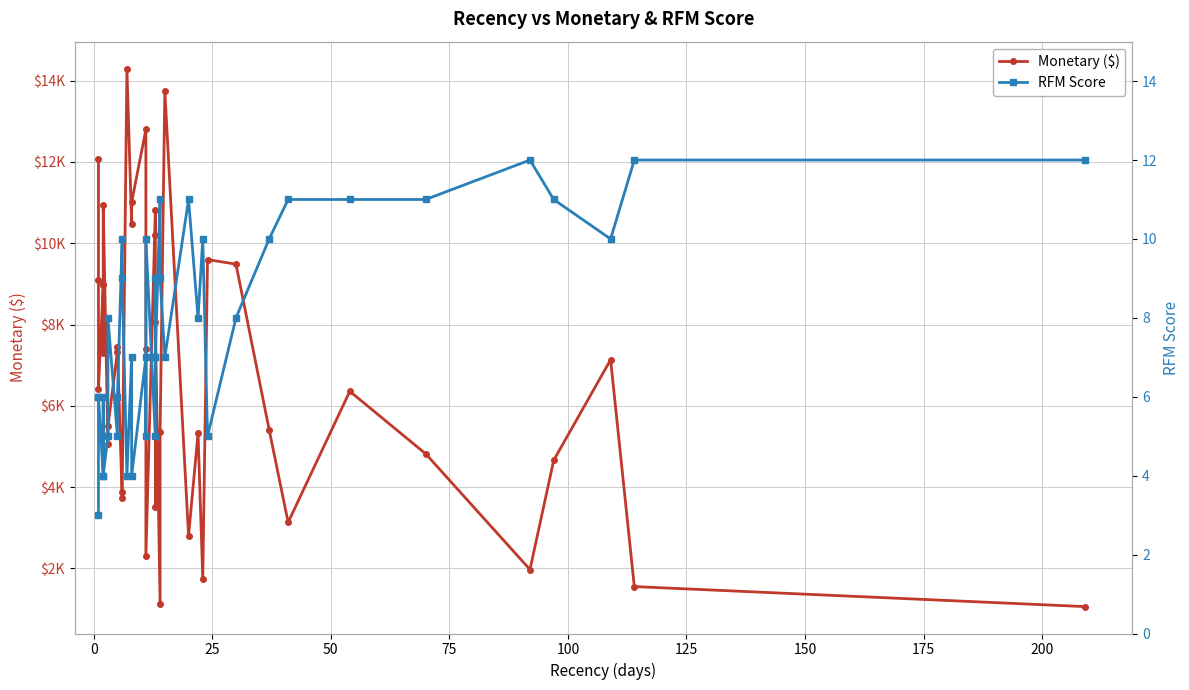

Does the chart have visible grid lines?

Yes